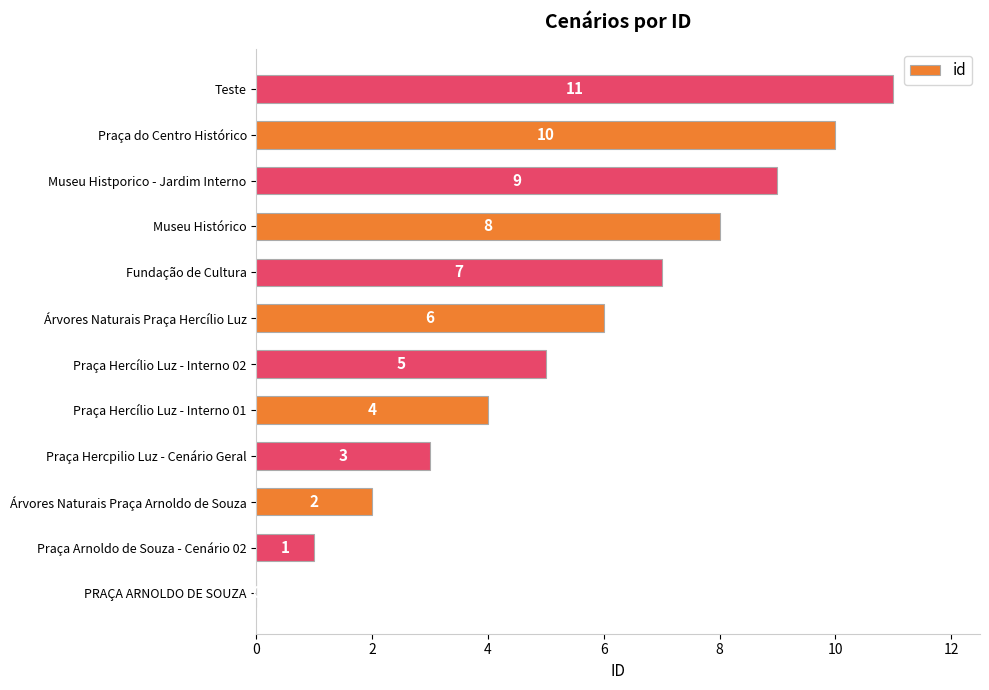

How many data points does each series have?

12